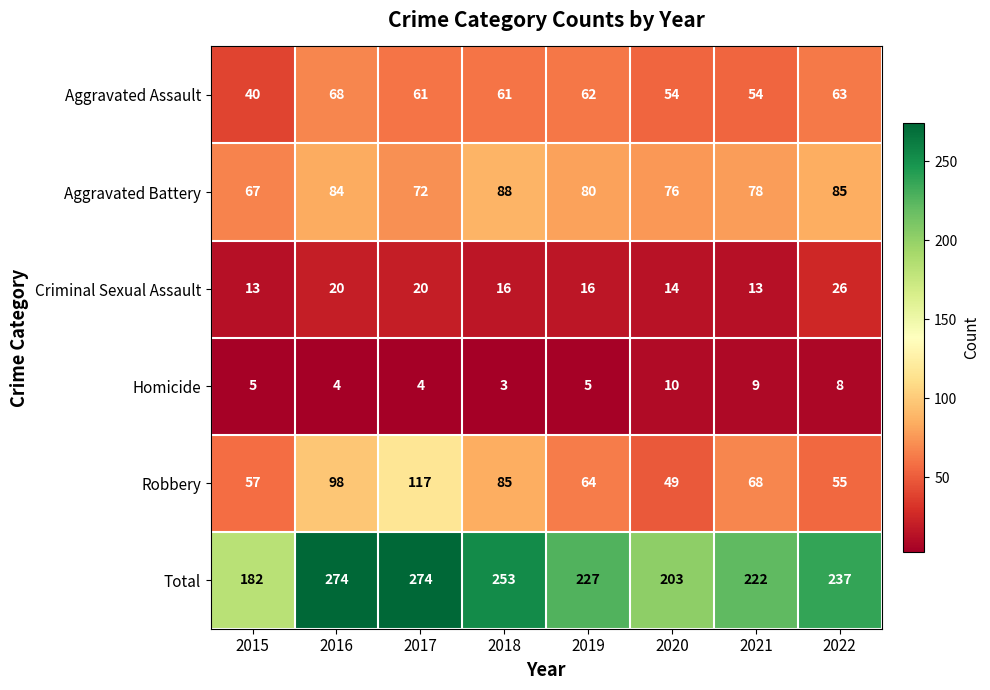

Count the number of data series in this chart.

6